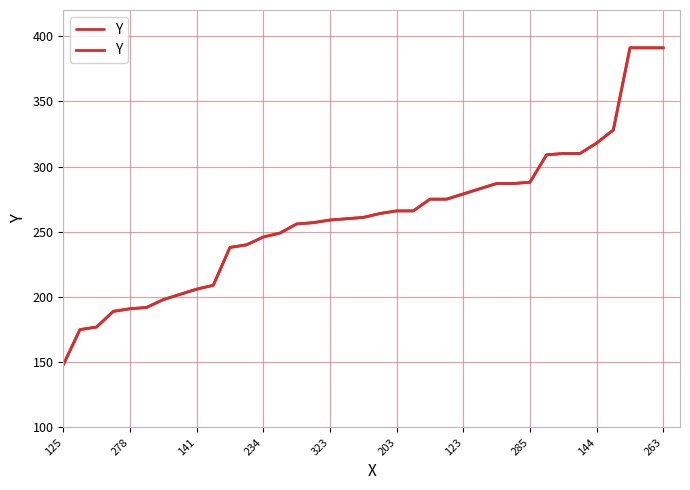

True or false: the data shows 540 at 30.

False